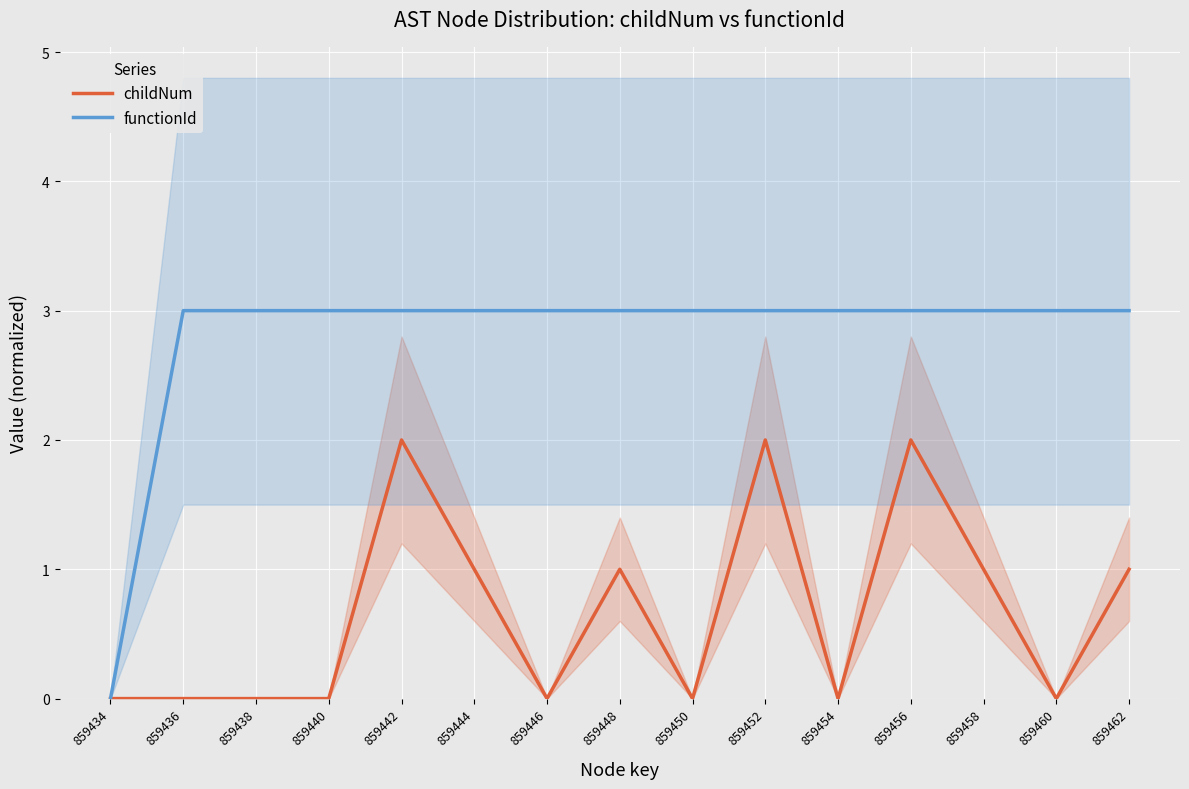

True or false: functionId and childNum intersect in this chart.

False